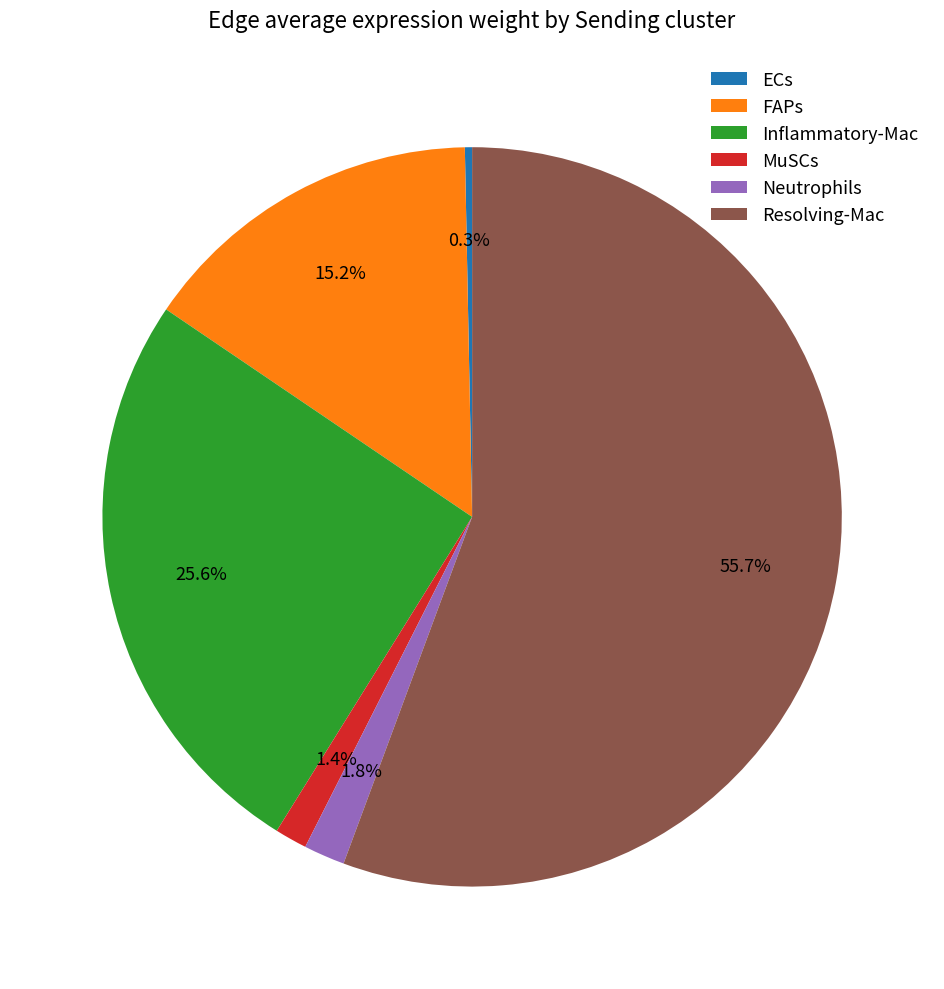

Which has a higher value, ECs or MuSCs?

MuSCs